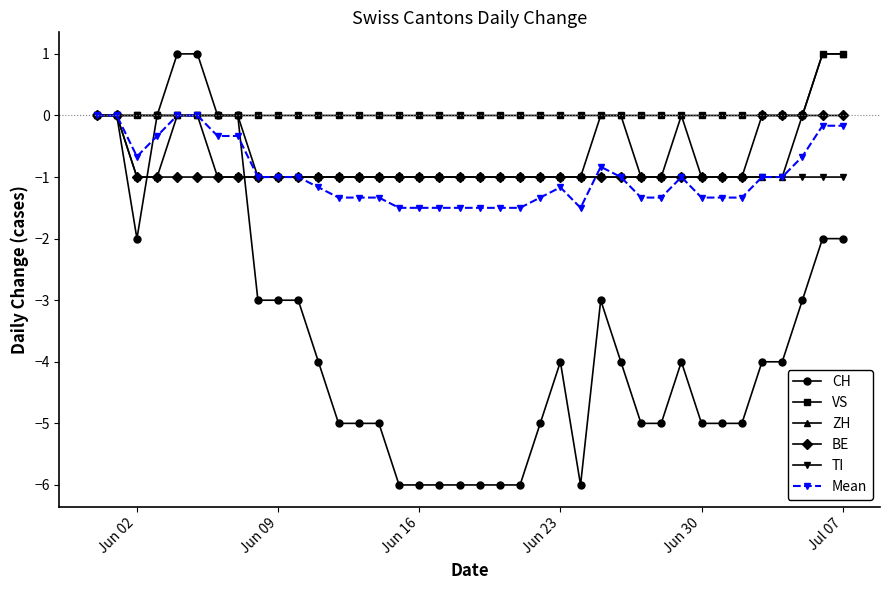

How many lines are shown in the chart?

6